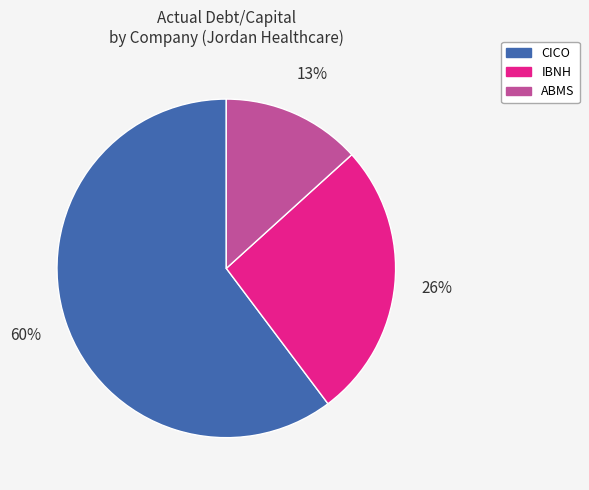

To the nearest percent, what is the average slice percentage?

33%